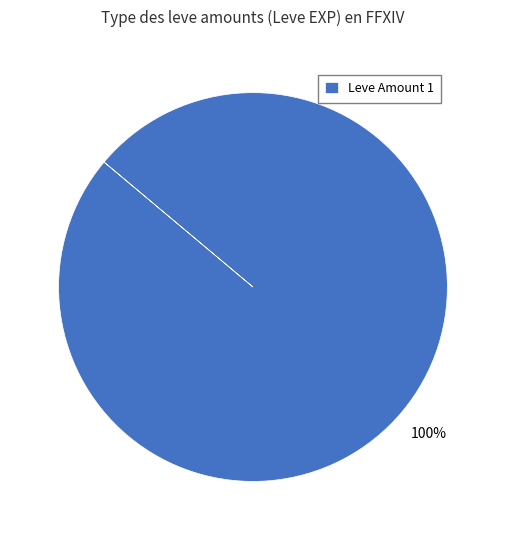

Is there any slice that represents more than half of the pie?

Yes